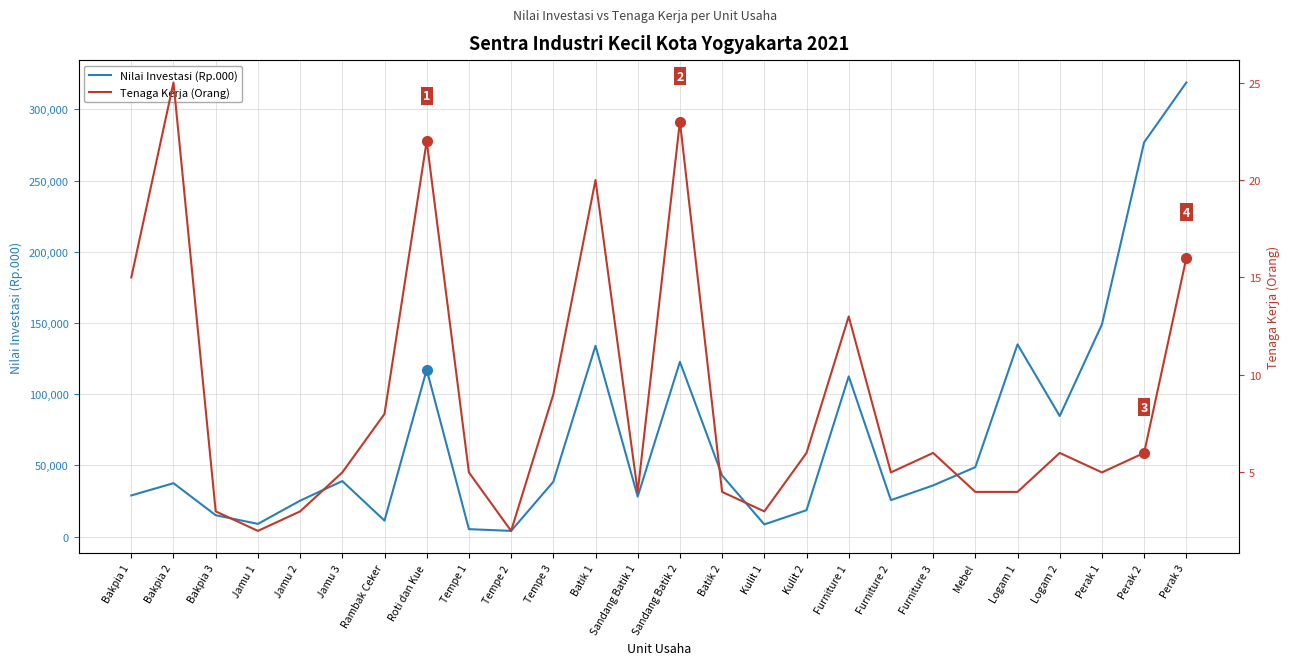

Where is the first local minimum for Tenaga Kerja (Orang)?

Jamu 1